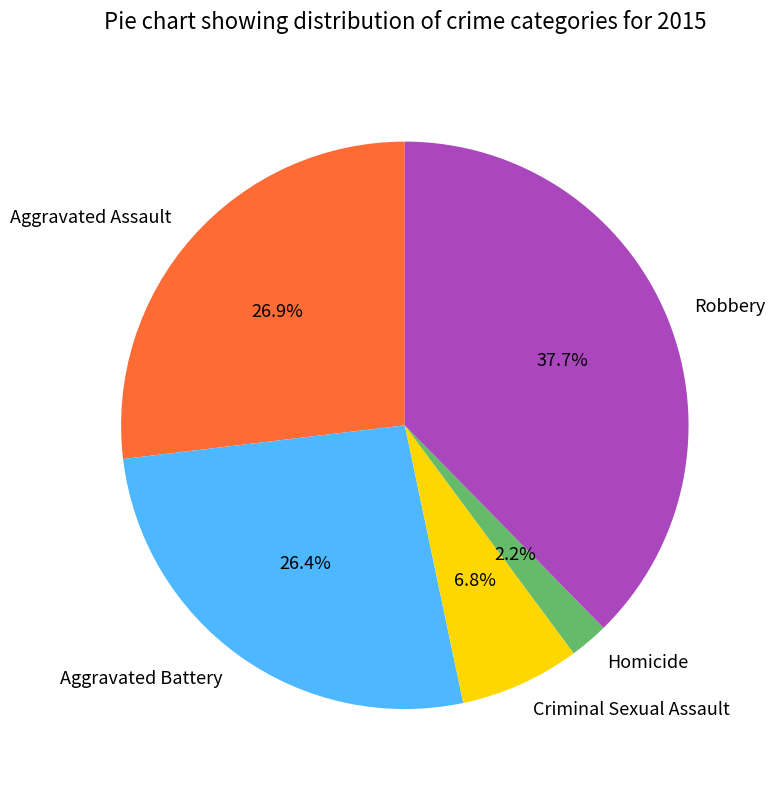

To the nearest percent, what is the difference between the Aggravated Assault and Homicide slice percentages?

25%